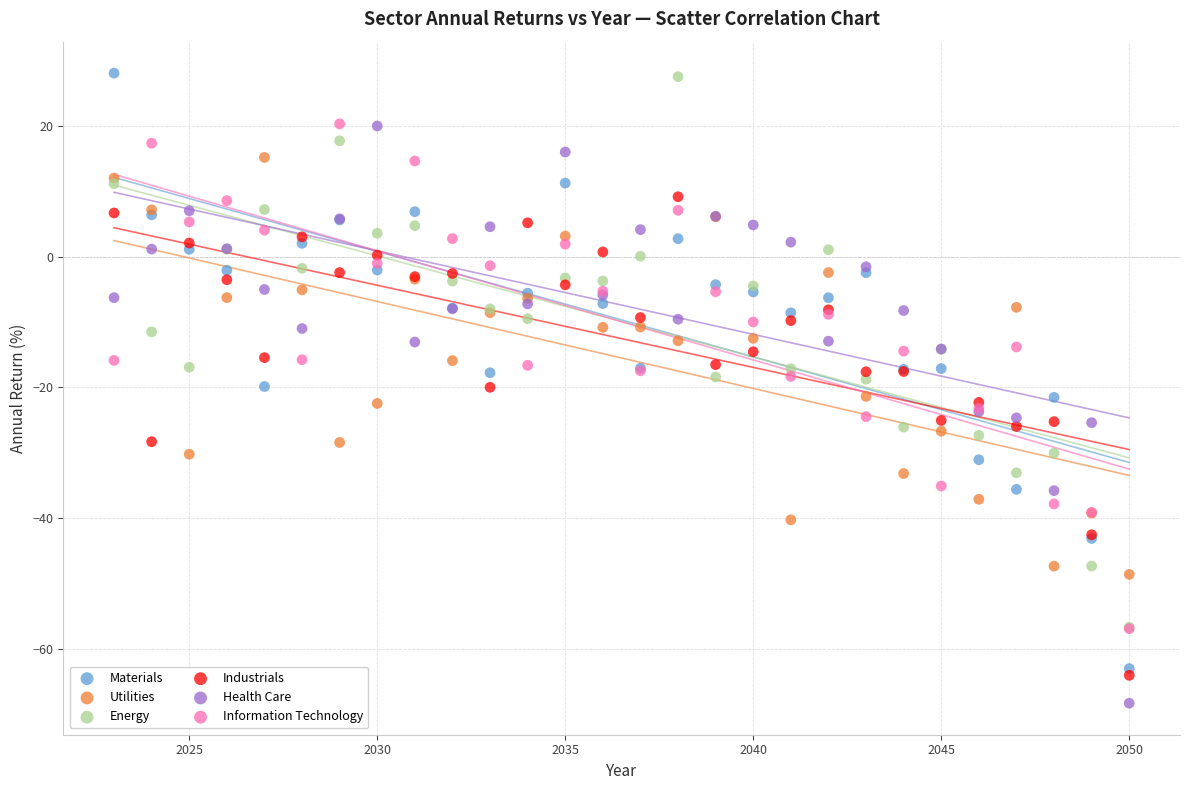

What are all the series names shown in the legend?

Materials, Utilities, Energy, Industrials, Health Care, Information Technology